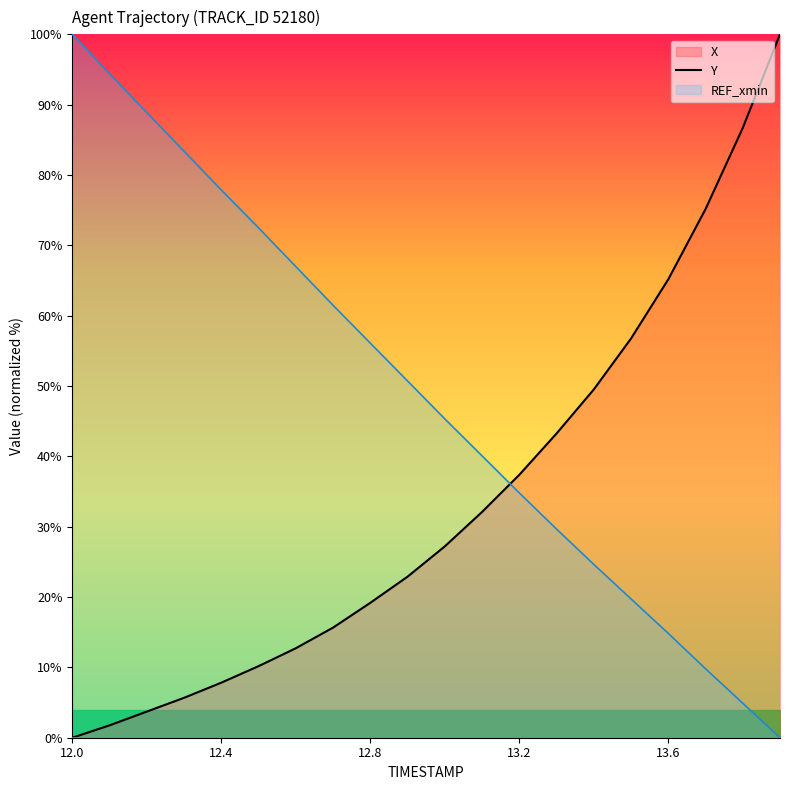

Does the chart have visible grid lines?

No